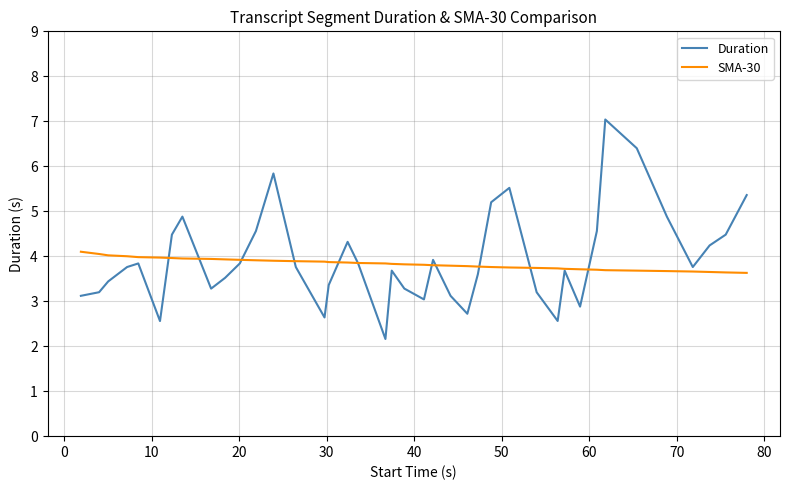

List the series in order of their peak value, lowest first.

SMA-30, Duration